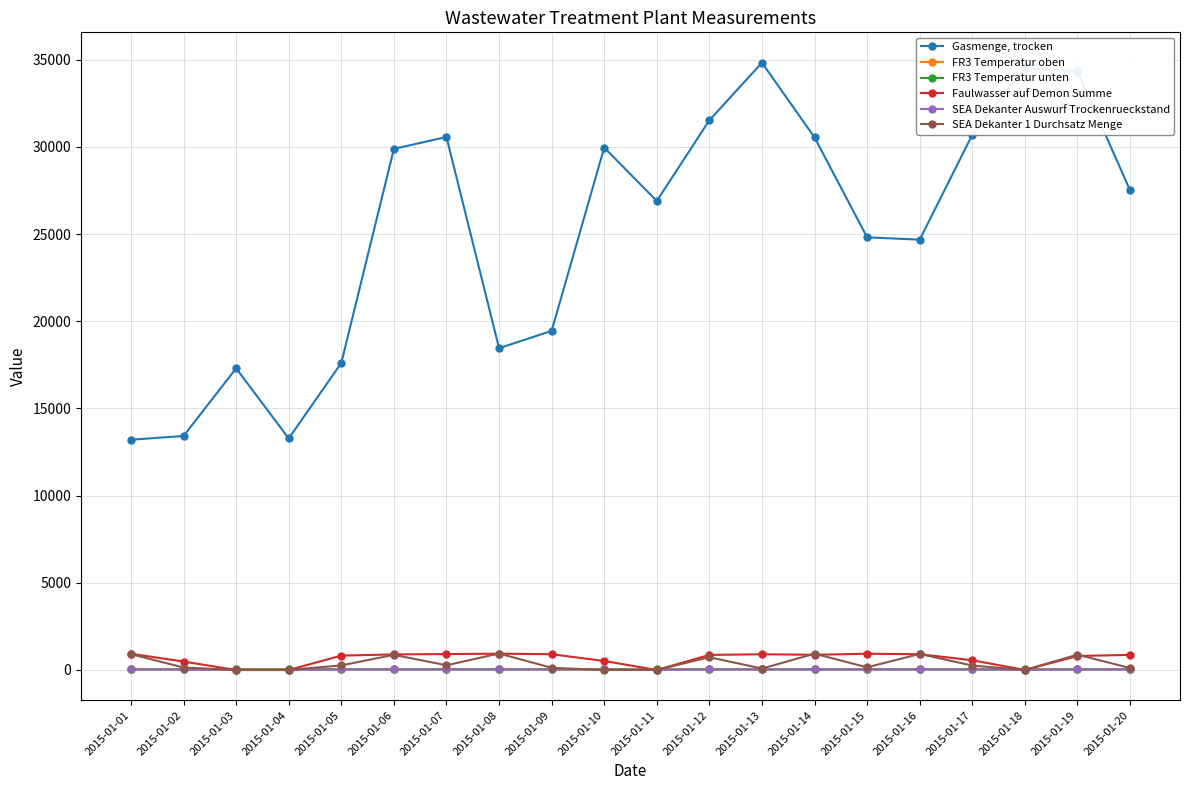

What are all the series names shown in the legend?

Gasmenge, trocken, FR3 Temperatur oben, FR3 Temperatur unten, Faulwasser auf Demon Summe, SEA Dekanter Auswurf Trockenrueckstand, SEA Dekanter 1 Durchsatz Menge